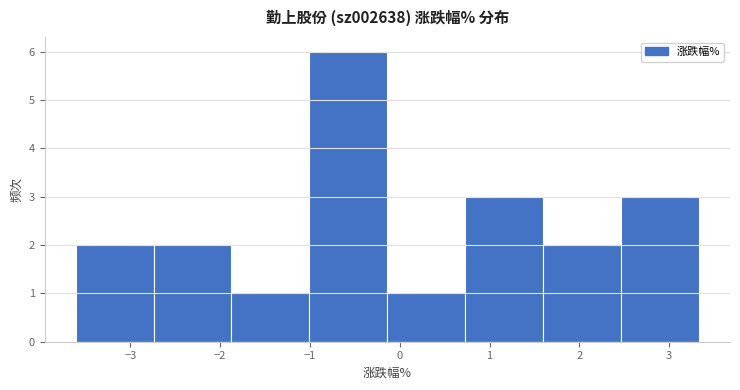

How tall is the bar that spans -0.1 to 0.7 on the x-axis? Neither the bar edges nor the heights are printed on the chart, so give them approximately, as read against the axes.

1